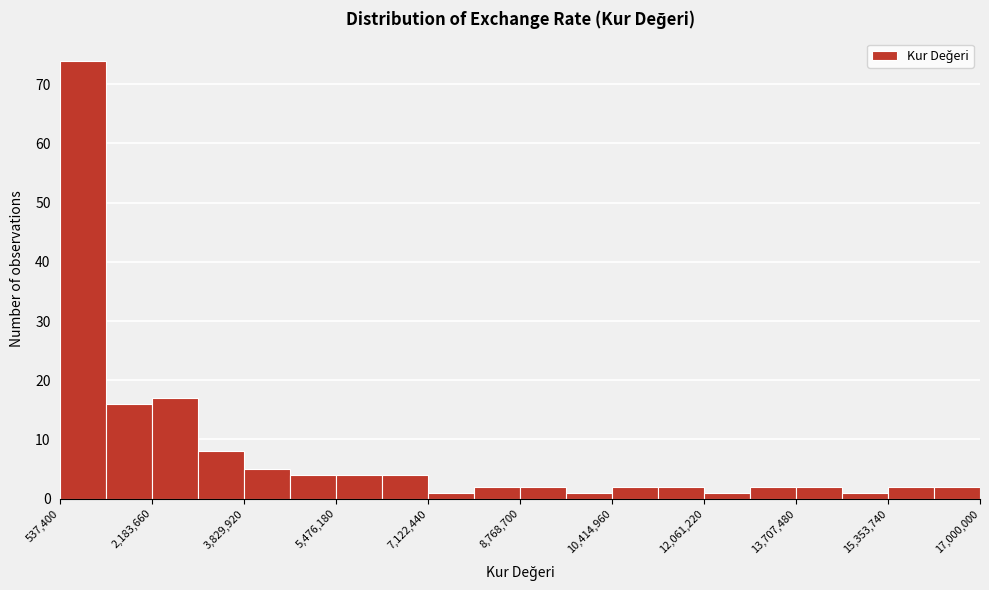

Reading left to right, transcribe this chart: for each bar, give the range it covers on the x-axis and its height. Neither the bar edges nor the heights are printed on the chart, so give them approximately, as read against the axes.

600000 to 1400000: 74
1400000 to 2200000: 16
2200000 to 3000000: 17
3000000 to 3800000: 8
3800000 to 4600000: 5
4600000 to 5400000: 4
5400000 to 6200000: 4
6200000 to 7200000: 4
7200000 to 8000000: 1
8000000 to 8800000: 2
8800000 to 9600000: 2
9600000 to 10400000: 1
10400000 to 11200000: 2
11200000 to 12000000: 2
12000000 to 12800000: 1
12800000 to 13800000: 2
13800000 to 14600000: 2
14600000 to 15400000: 1
15400000 to 16200000: 2
16200000 to 17000000: 2